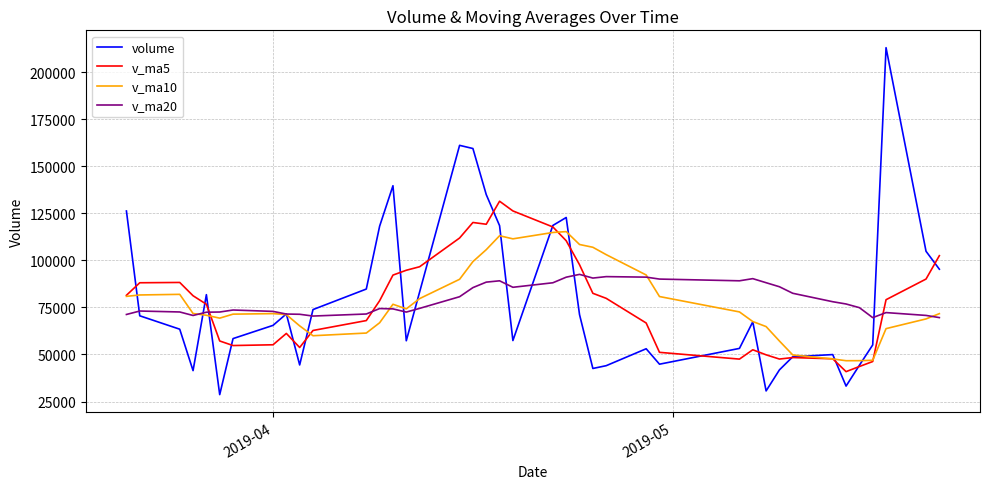

What is the maximum value shown in the chart?

212931.1